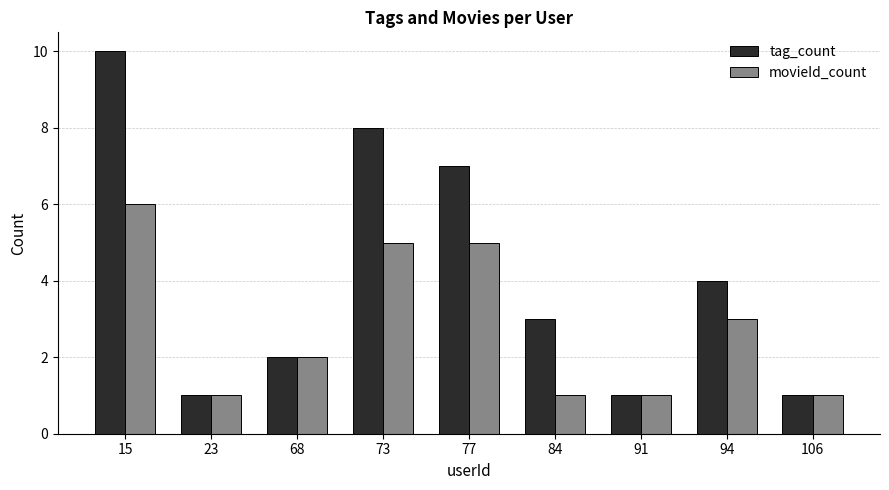

What are all the series names shown in the legend?

tag_count, movieId_count